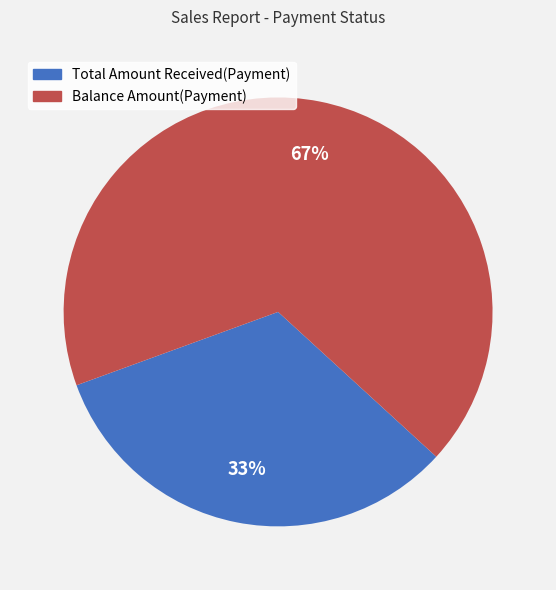

To the nearest percent, what is the average slice percentage?

50%